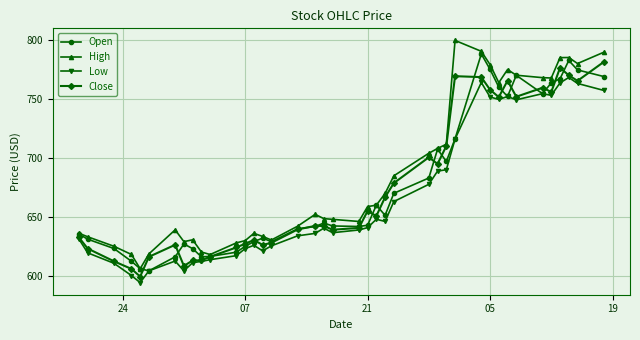

Which series has the largest total across all categories?

High